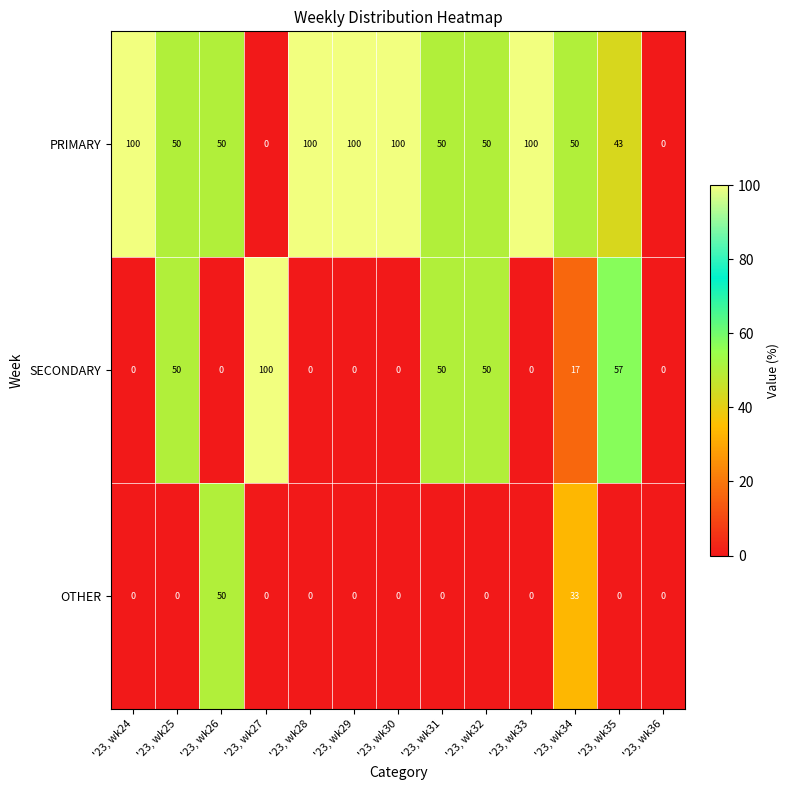

Between '23, wk34 and '23, wk36, which series saw the biggest shift?

PRIMARY